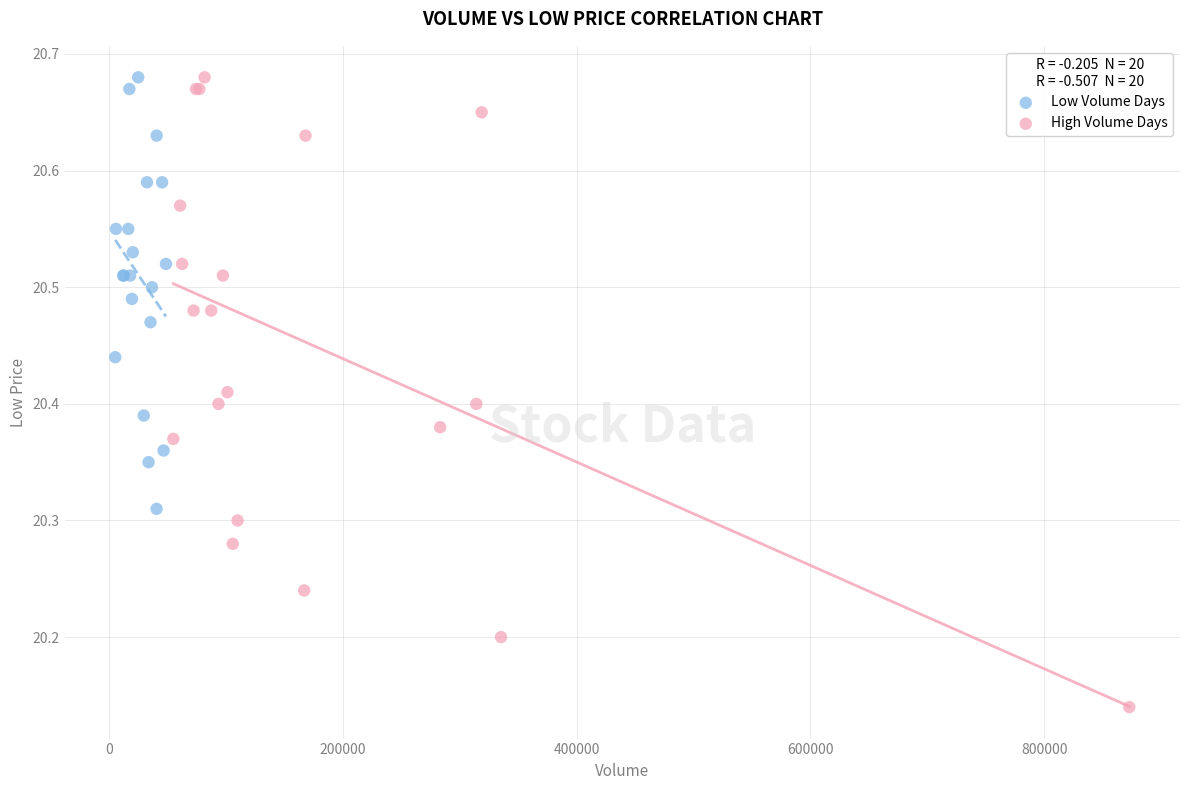

What are all the series names shown in the legend?

Low Volume Days, High Volume Days